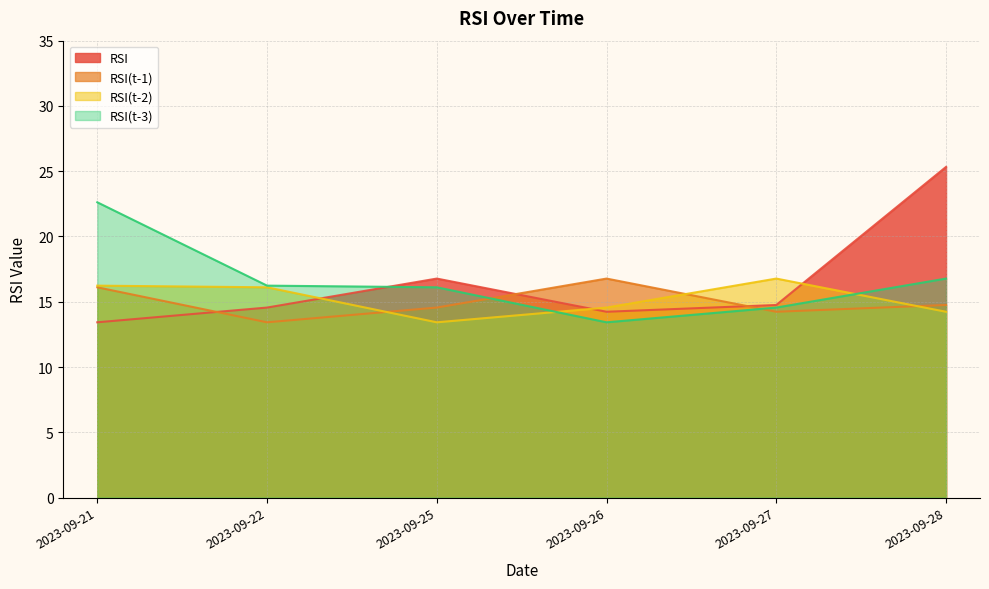

List the labels in order of RSI(t-3) value, largest first.

2023-09-21, 2023-09-28, 2023-09-22, 2023-09-25, 2023-09-27, 2023-09-26